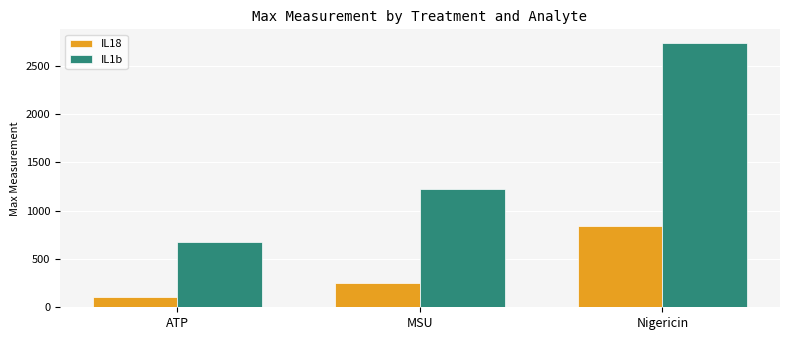

List the series in order of their overall mean, highest first.

IL1b, IL18